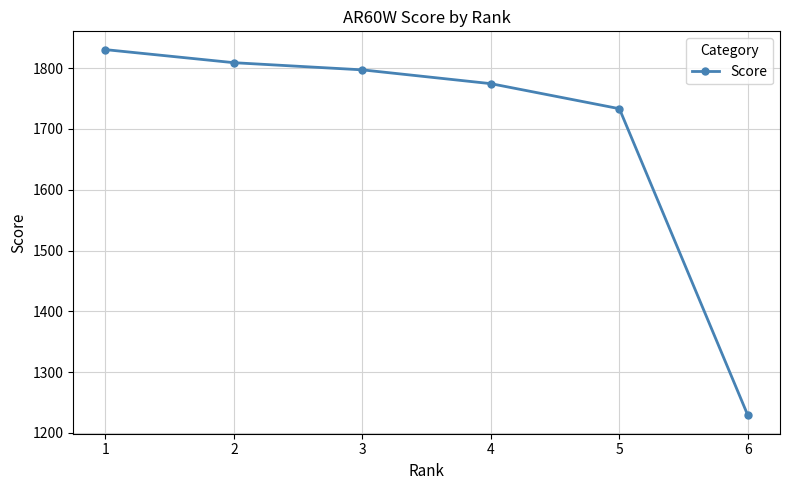

The value at 6 is 569.3. True or false?

False